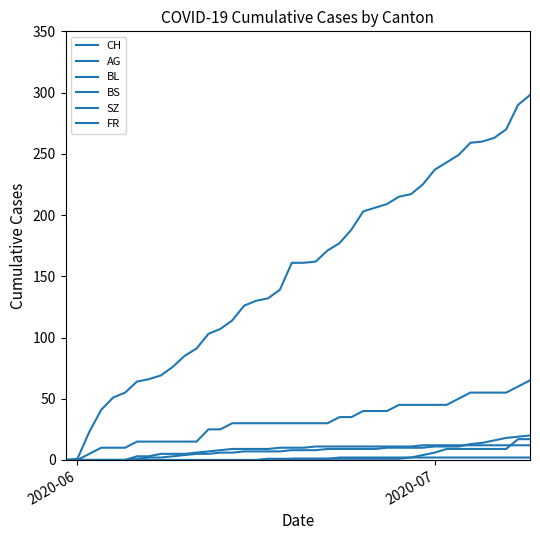

True or false: CH and SZ cross at least once.

False